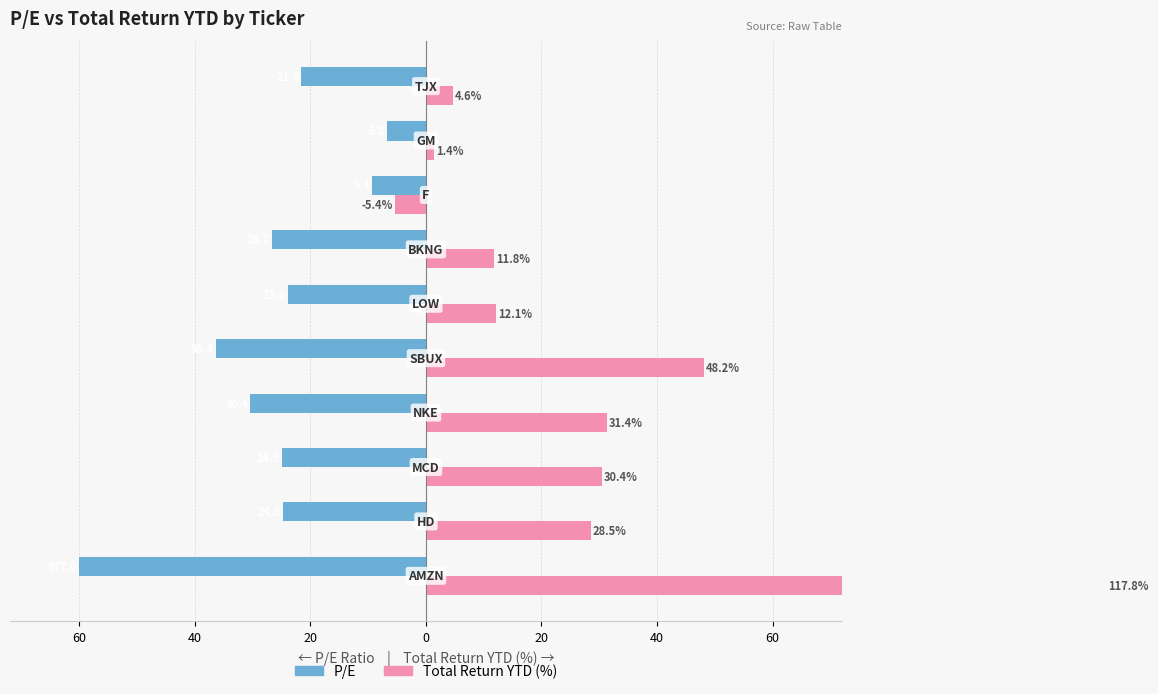

What is the greatest value displayed?

117.8